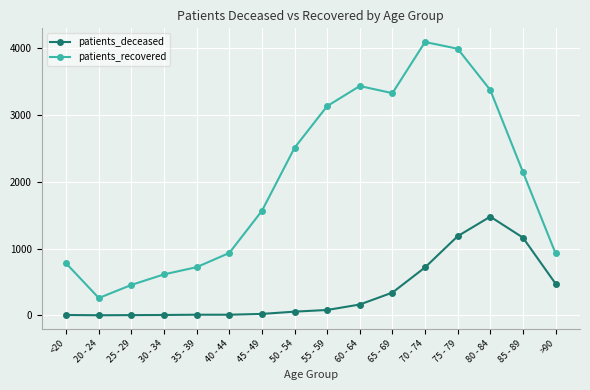

True or false: patients_deceased and patients_recovered intersect in this chart.

False